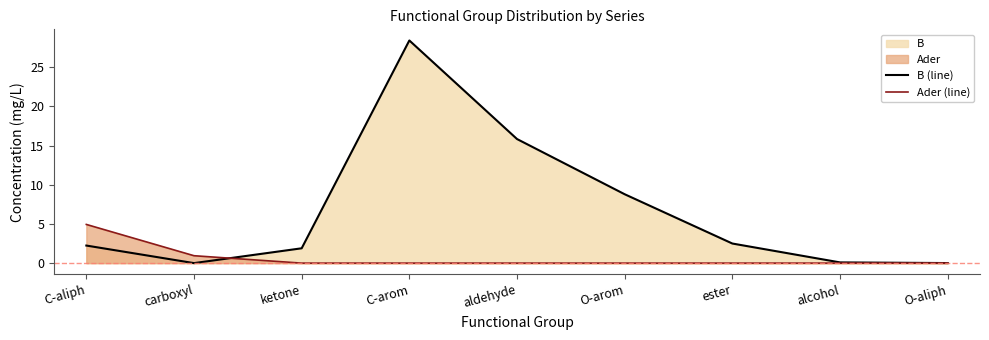

Which category has the lowest value across all series?

carboxyl